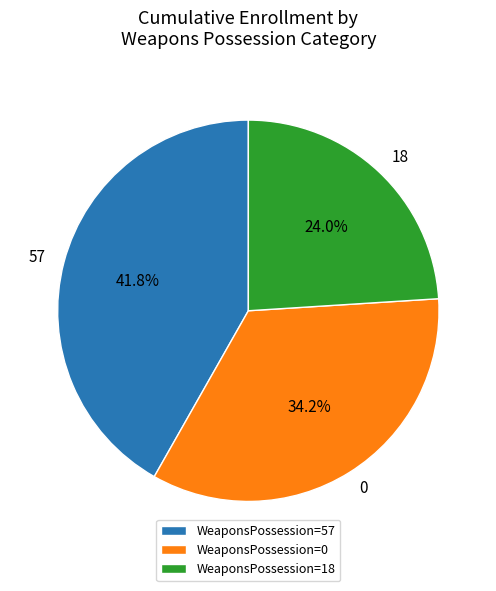

Combined, what portion of the pie is WeaponsPossession=0 and WeaponsPossession=57?

76.0%